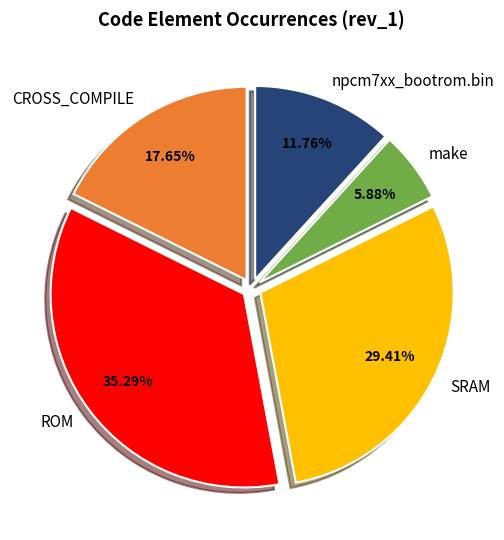

To the nearest percent, what portion does ROM represent?

35%